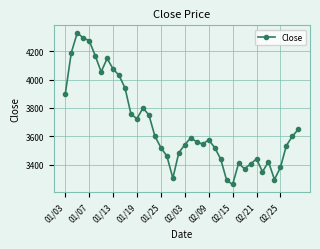

What is the maximum value shown in the chart?

4330